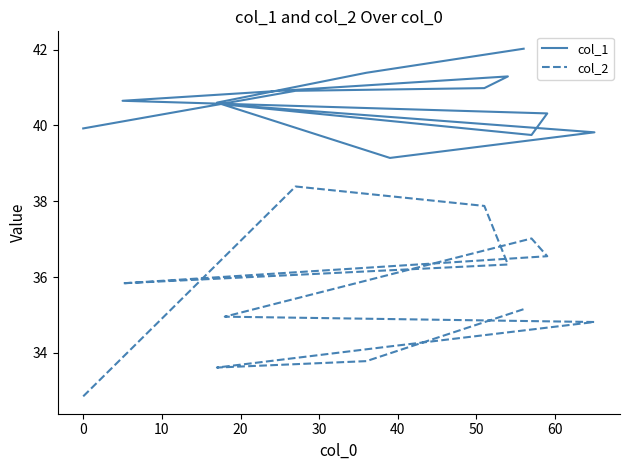

List the series in order of their overall mean, highest first.

col_1, col_2